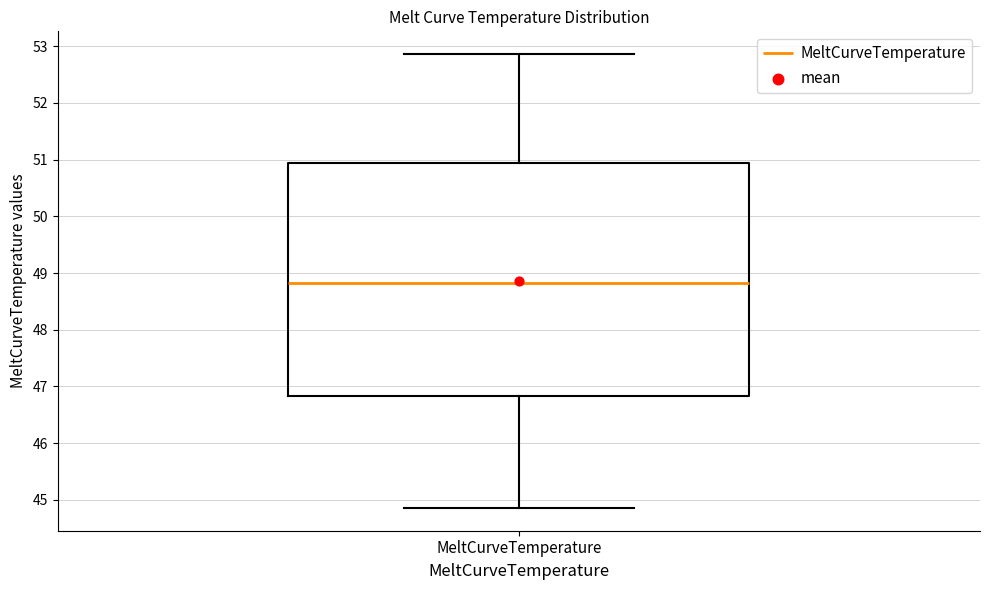

Read this box plot against the y-axis: the position of the median line, the range covered by the box, and the ends of both whiskers. The values are not printed on the chart, so give them approximately, as read against the axis.

median 48.8, box 46.8 to 50.9, whiskers 44.9 to 52.9